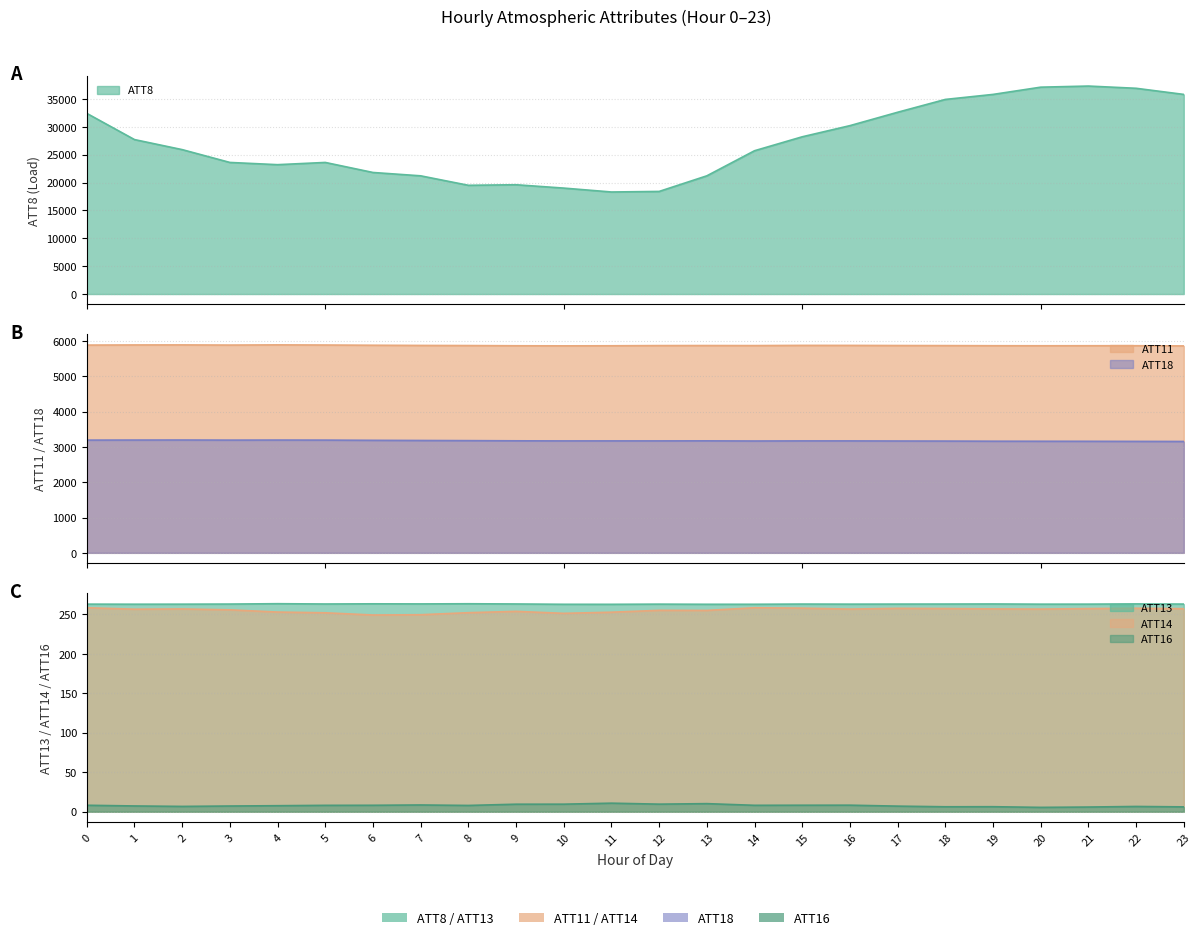

At how many categories does at least one series exceed 15598?

24